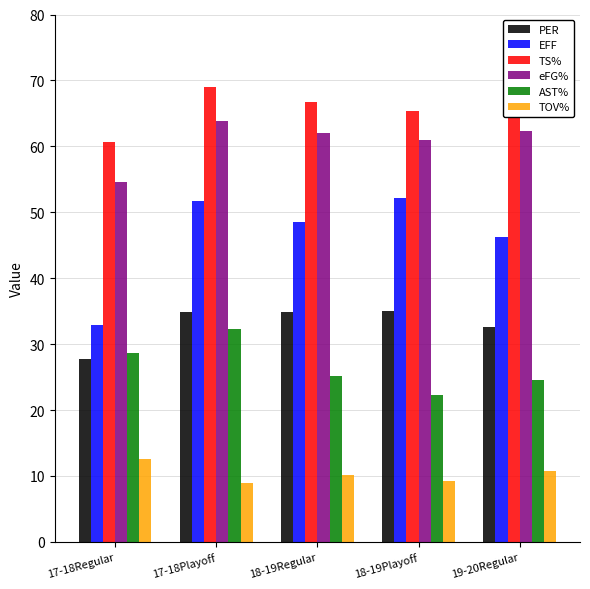

Which series has the widest spread of values?

EFF